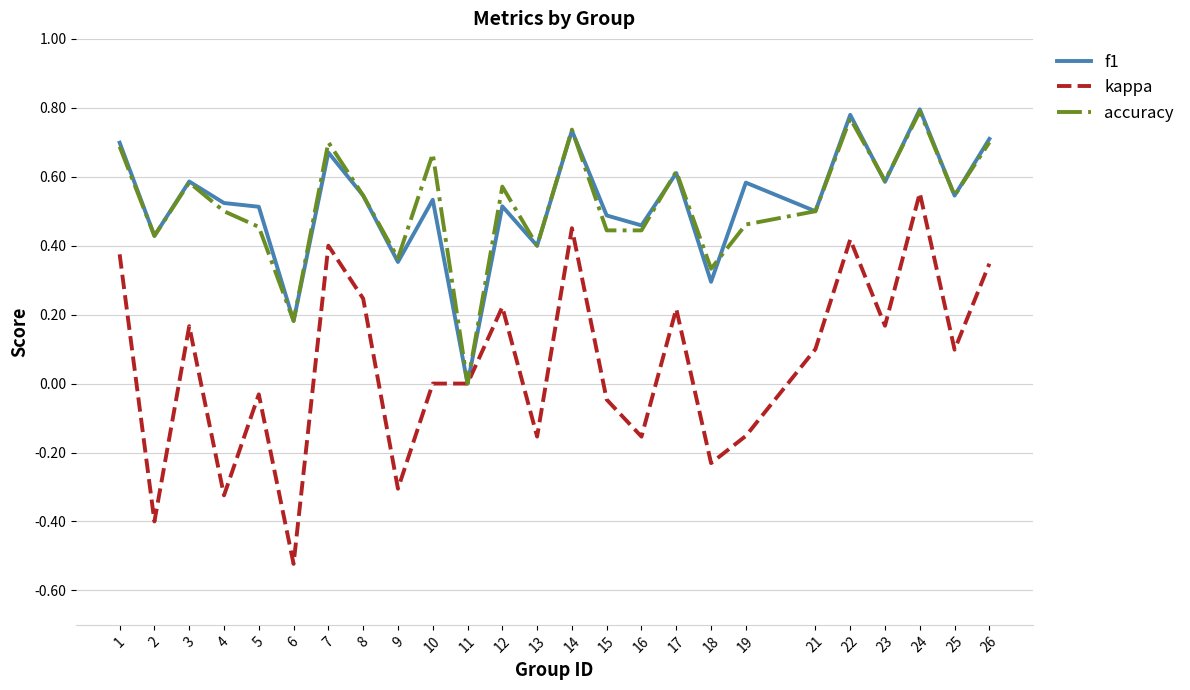

Which category has the highest value across all series?

24